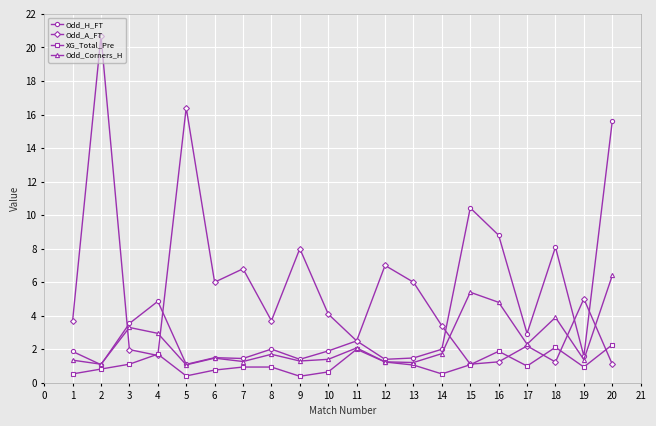

What is the sum of the Odd_H_FT values at 6 and 9?

2.9